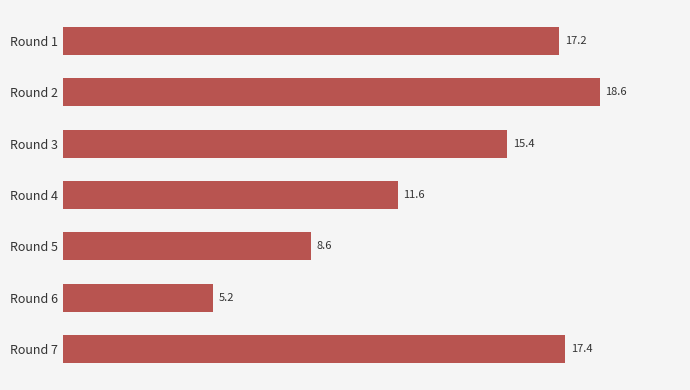

Reading top to bottom, what are all the values shown in this chart?

17.2	18.6	15.4	11.6	8.6	5.2	17.4